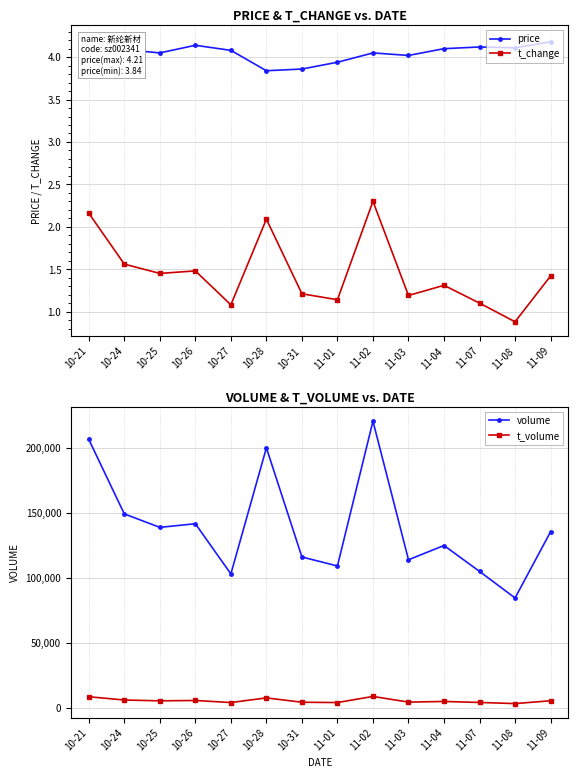

The value of volume at 11-09 is 224032.4. True or false?

False